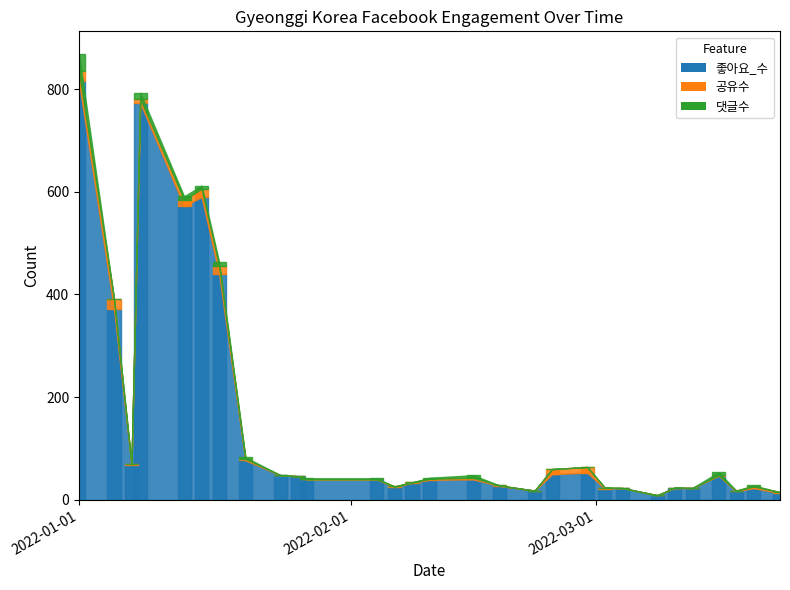

Rank the series at 2022-02-24 from lowest to highest value.

댓글수, 공유수, 좋아요_수